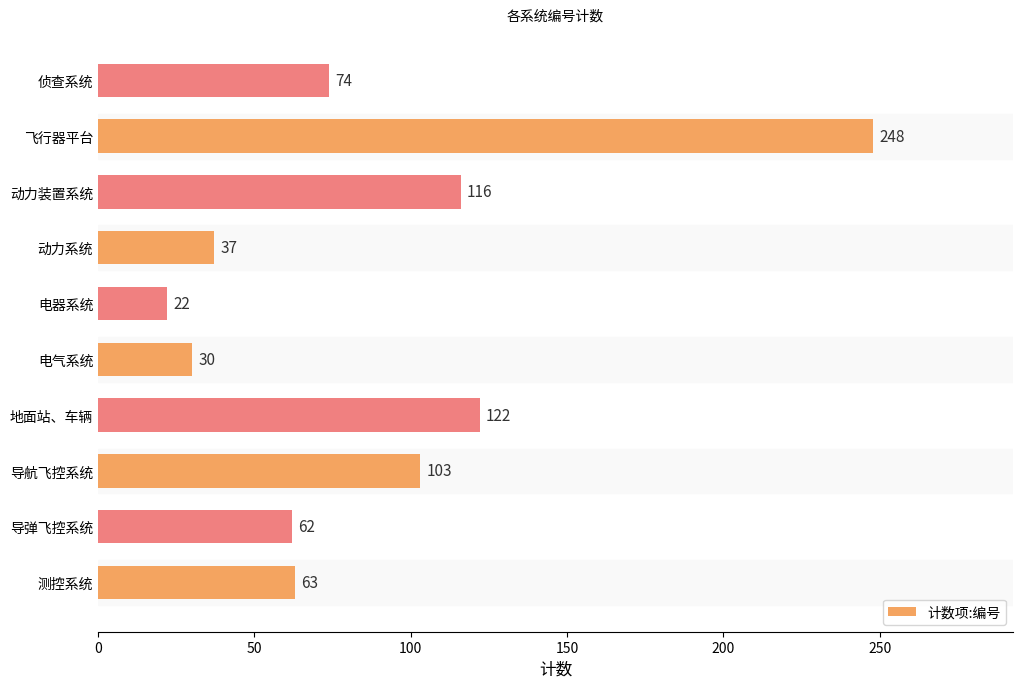

Reading top to bottom, transcribe all the data shown in this chart.

74	248	116	37	22	30	122	103	62	63